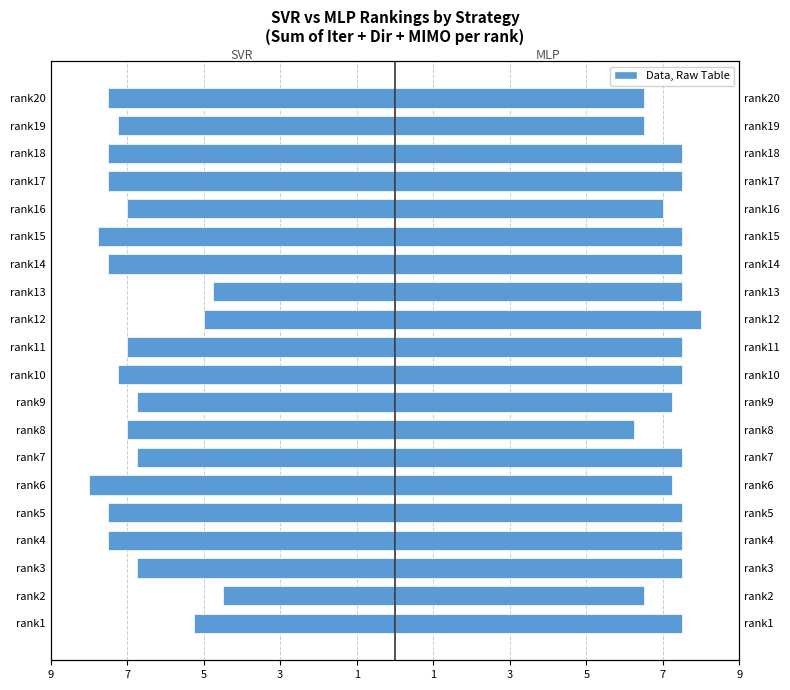

What is the spread (max minus min) of values at rank3?

14.2